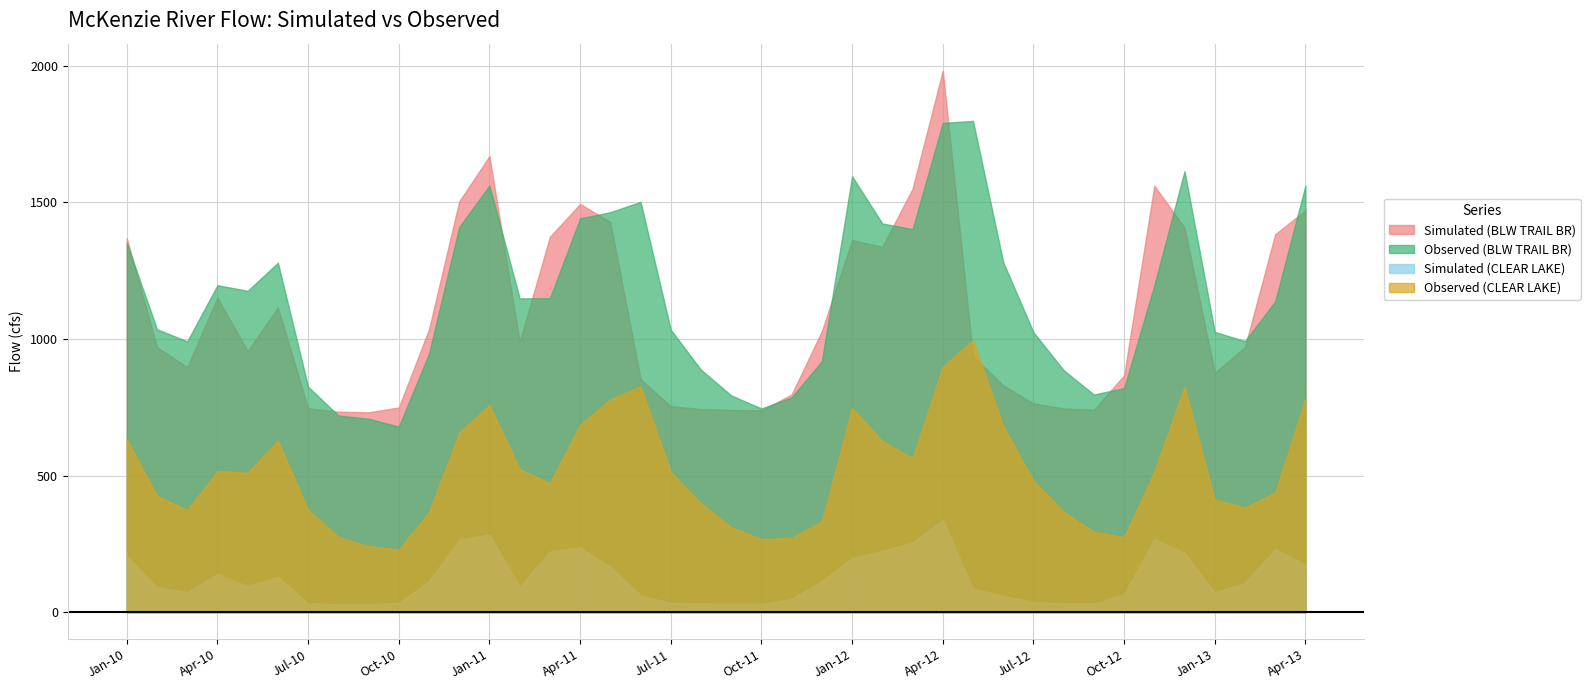

What is the average value of the Simulated (BLW TRAIL BR) series?

1083.8